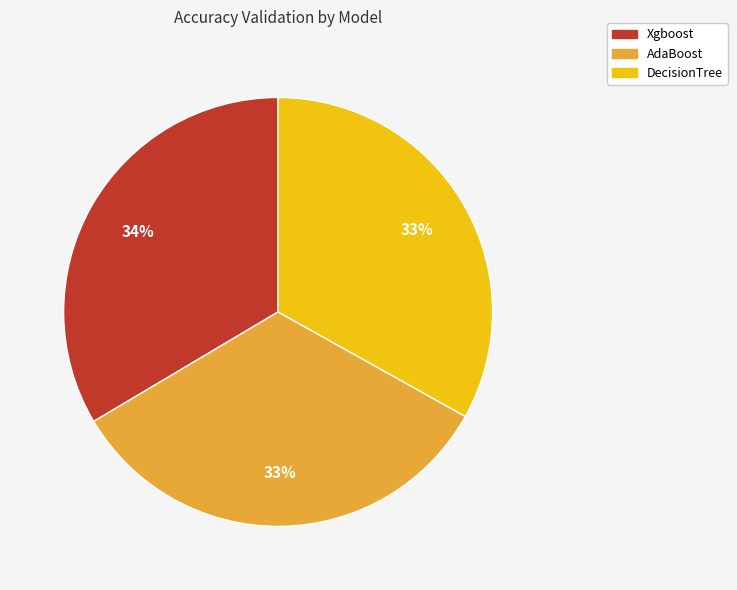

Does Xgboost represent more than half of the total?

No